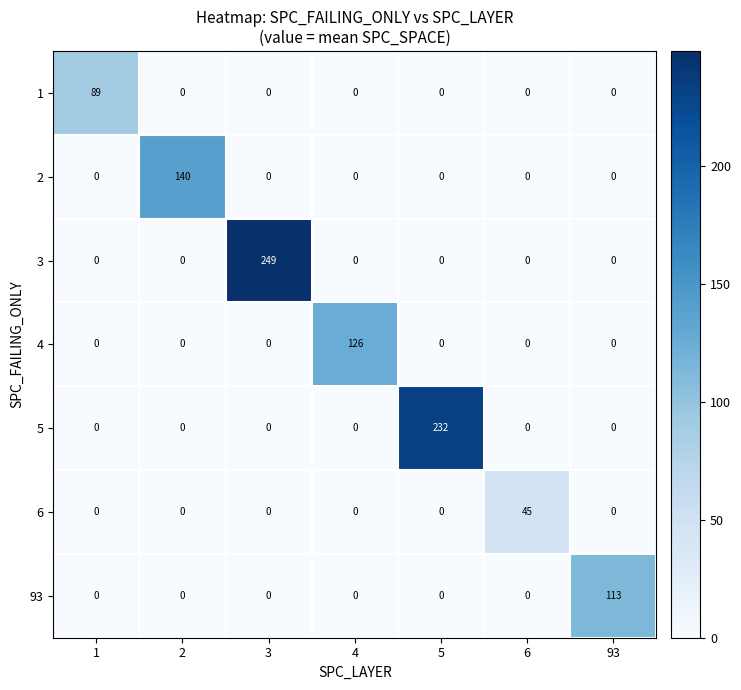

At how many categories does at least one series exceed 111?

5